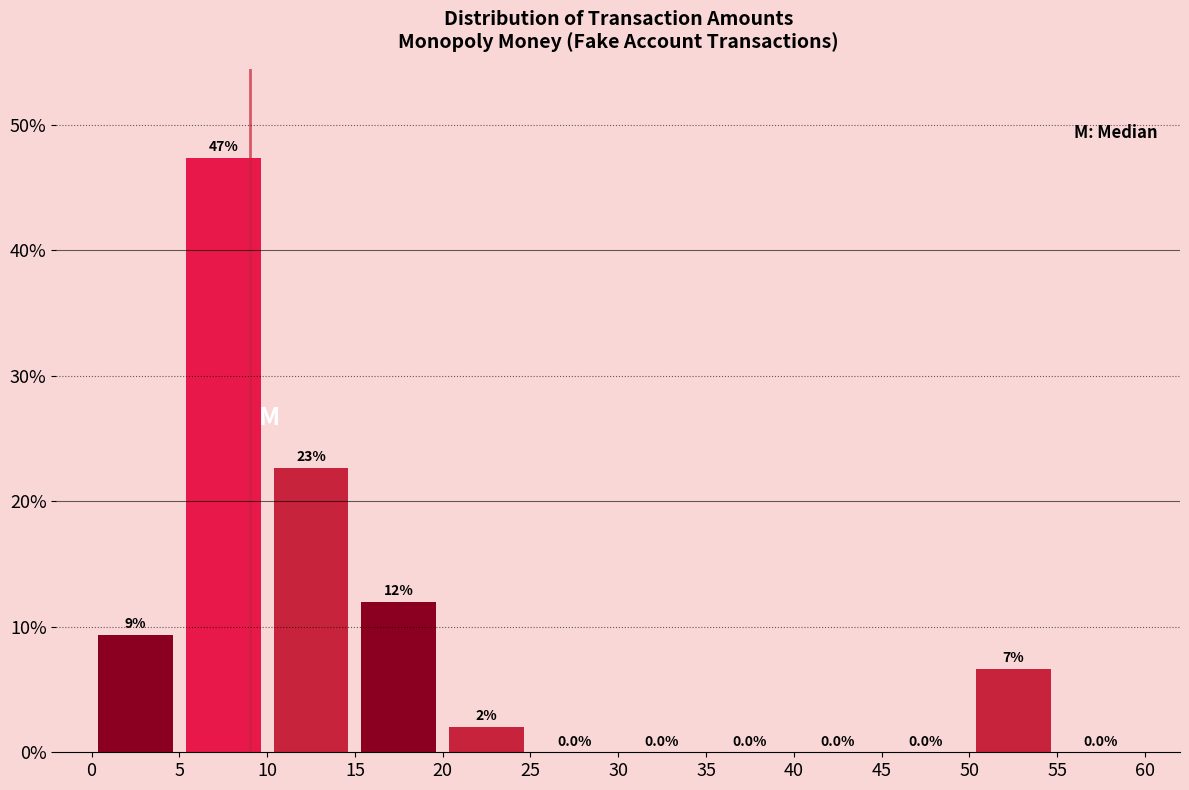

Which range on the x-axis has the tallest bar?

5 to 10